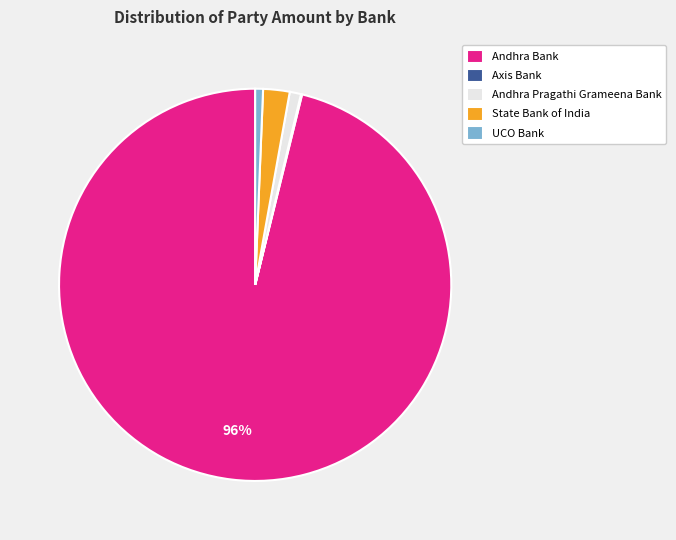

To the nearest percent, what percentage of the pie is State Bank of India?

2%